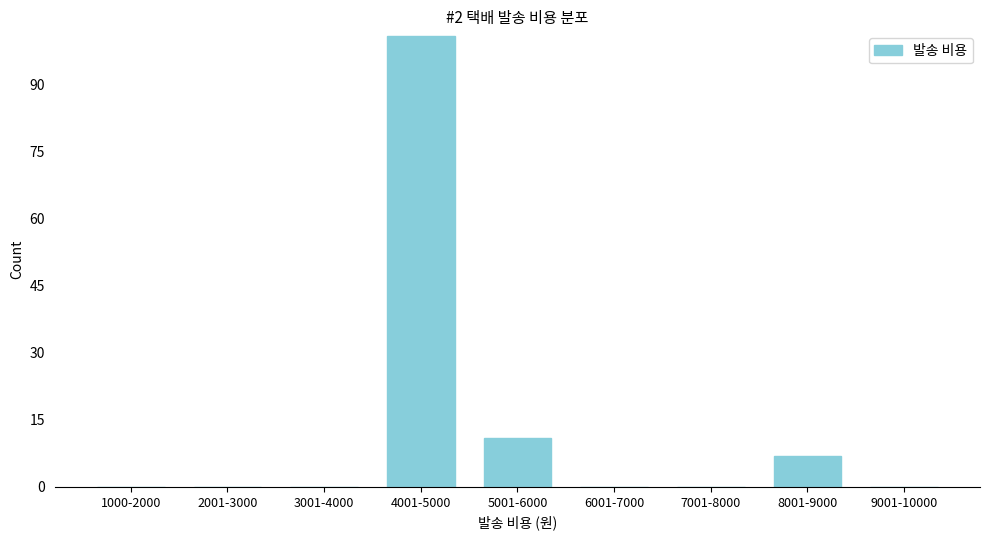

Reading left to right, list all the values displayed in this chart.

1000-2000=0	2001-3000=0	3001-4000=0	4001-5000=101	5001-6000=11	6001-7000=0	7001-8000=0	8001-9000=7	9001-10000=0